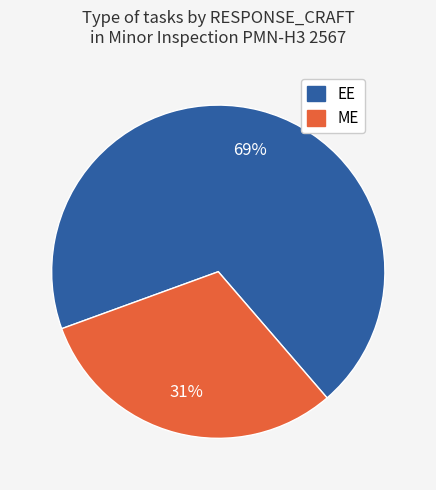

What is the largest slice in the pie chart?

EE